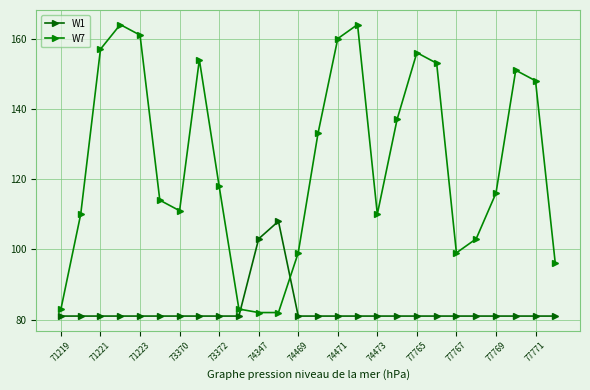

How many data points does each series have?

26